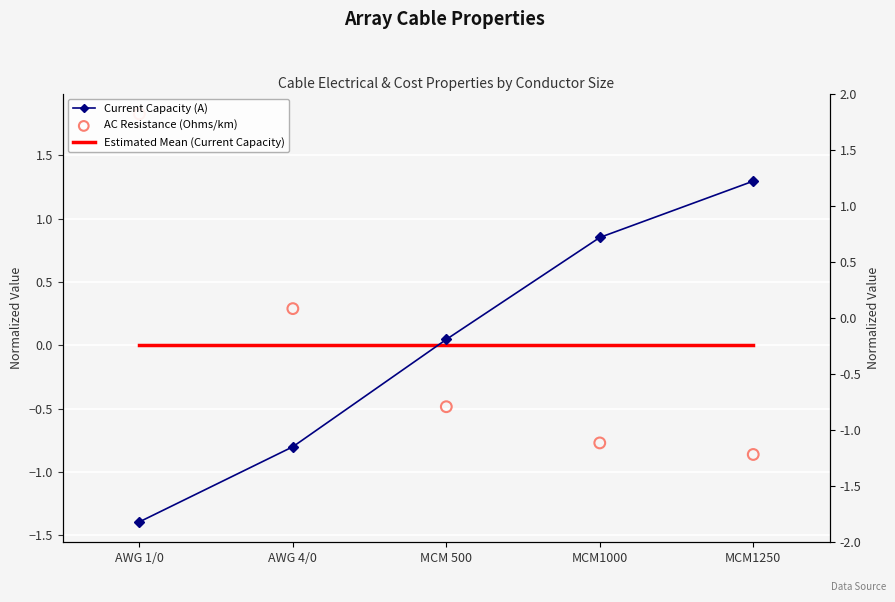

What are all the series names shown in the legend?

Current Capacity (A), Estimated Mean (Current Capacity), AC Resistance (Ohms/km)